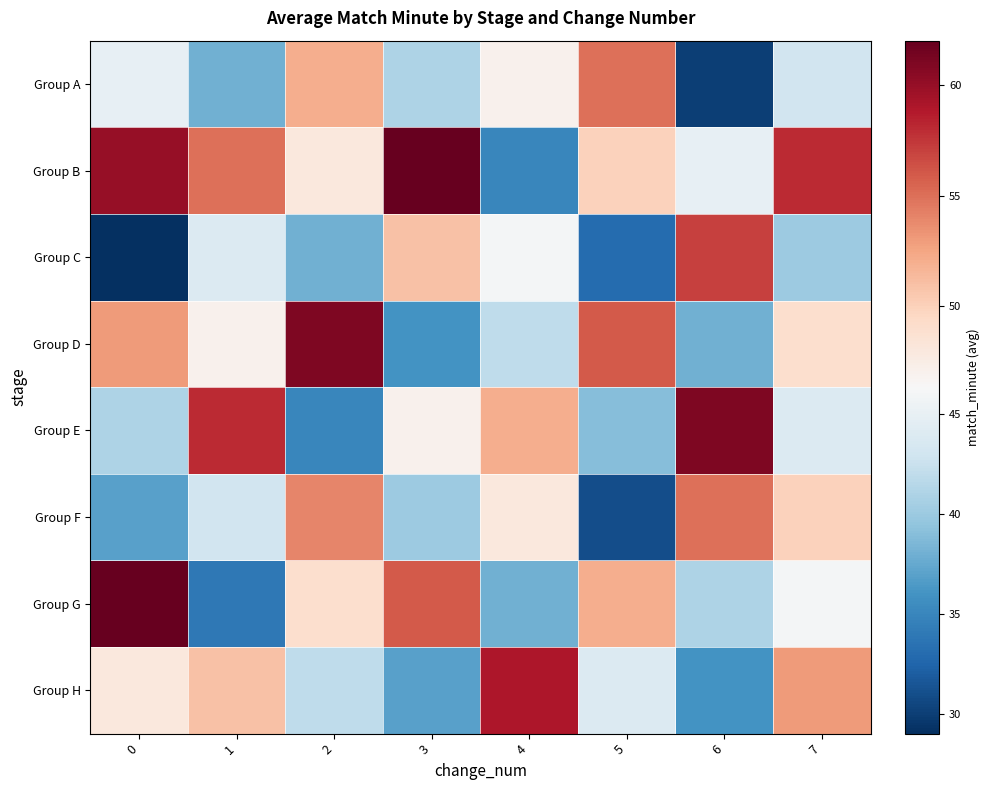

Which category has the highest value across all series?

3